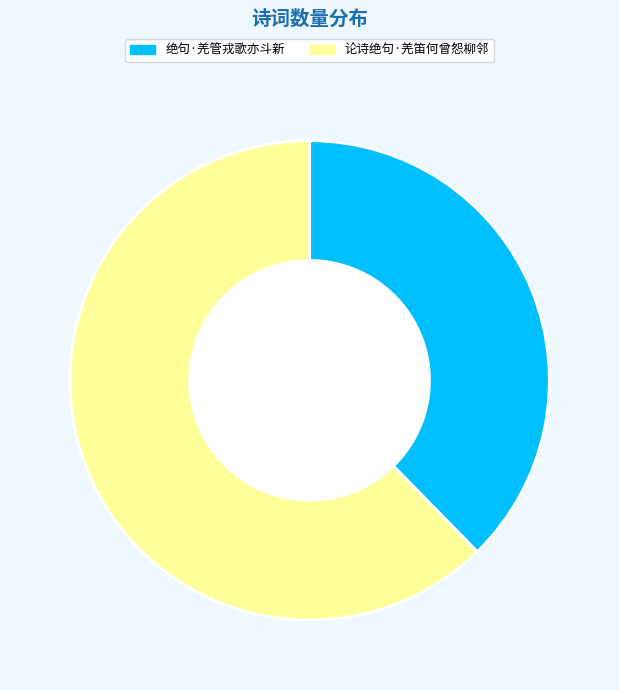

Approximately how many times larger is the value at 论诗绝句·羌笛何曾怨柳邻 compared to 绝句·羌管戎歌亦斗新?

1.7